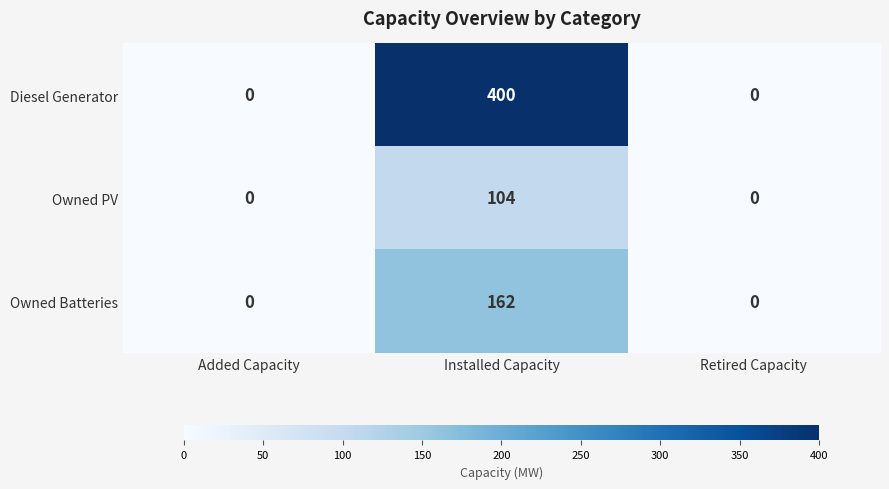

Which label corresponds to the largest value in the chart?

Installed Capacity